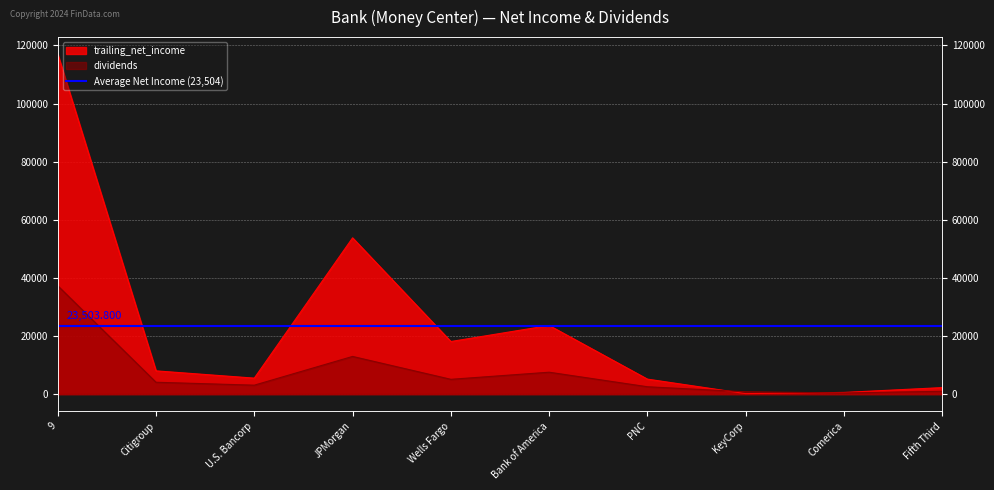

At which label is trailing_net_income closest to 58583?

JPMorgan